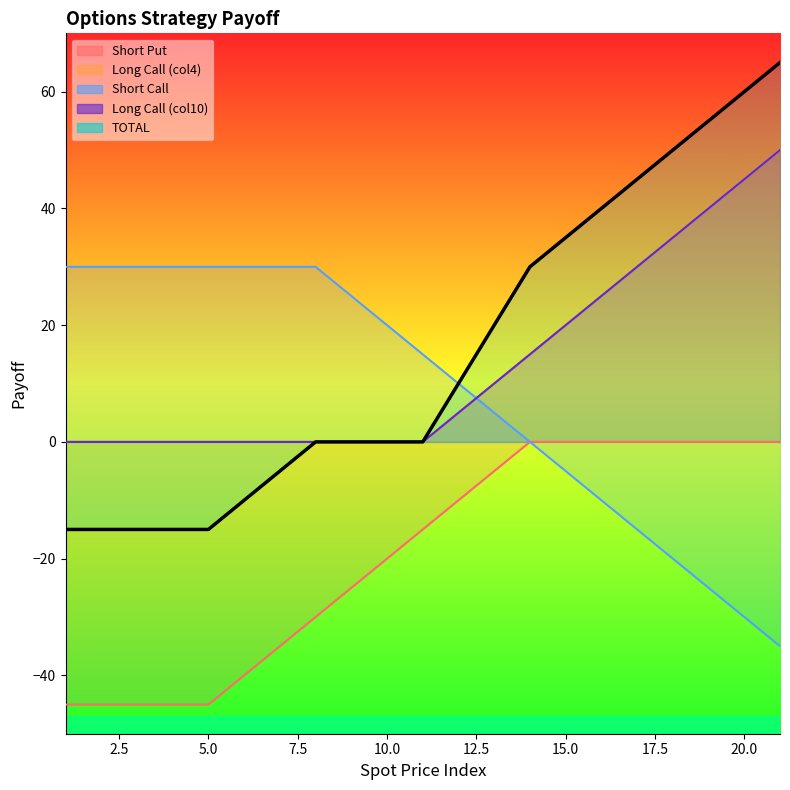

Where does the Short Put series first go above -15?

12